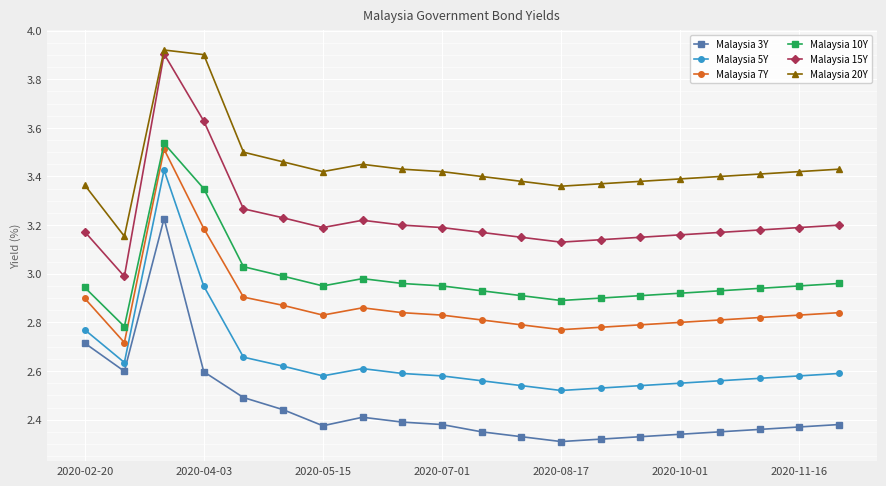

True or false: Malaysia 7Y and Malaysia 5Y cross at least once.

False